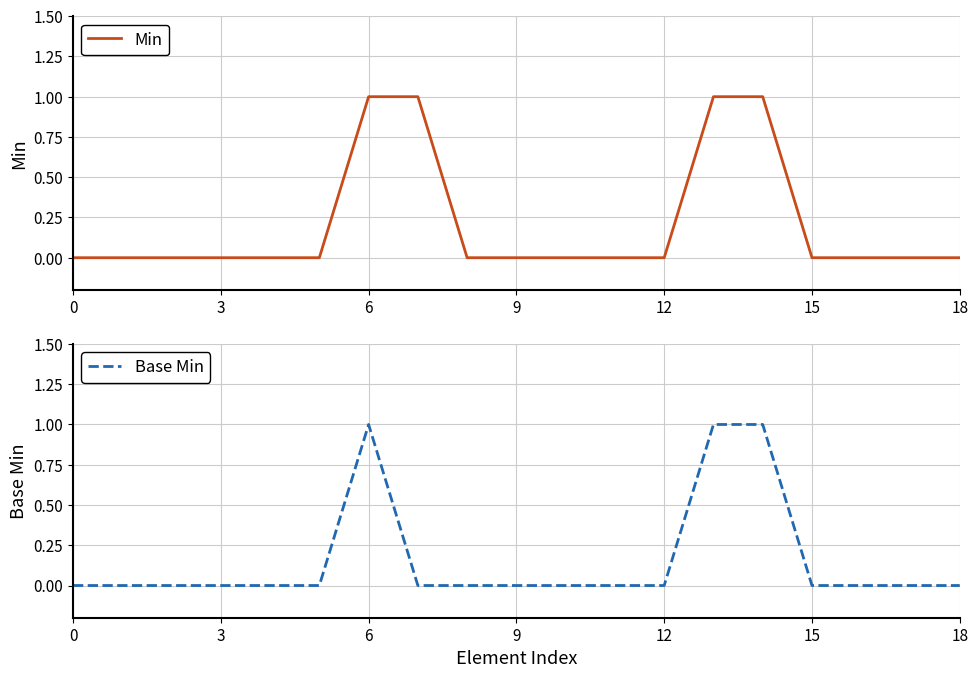

Reading left to right, transcribe all the data shown in this chart.

Min: 0	0	0	0	0	0	1	1	0	0	0	0	0	1	1	0	0	0	0
Base Min: 0	0	0	0	0	0	1	0	0	0	0	0	0	1	1	0	0	0	0